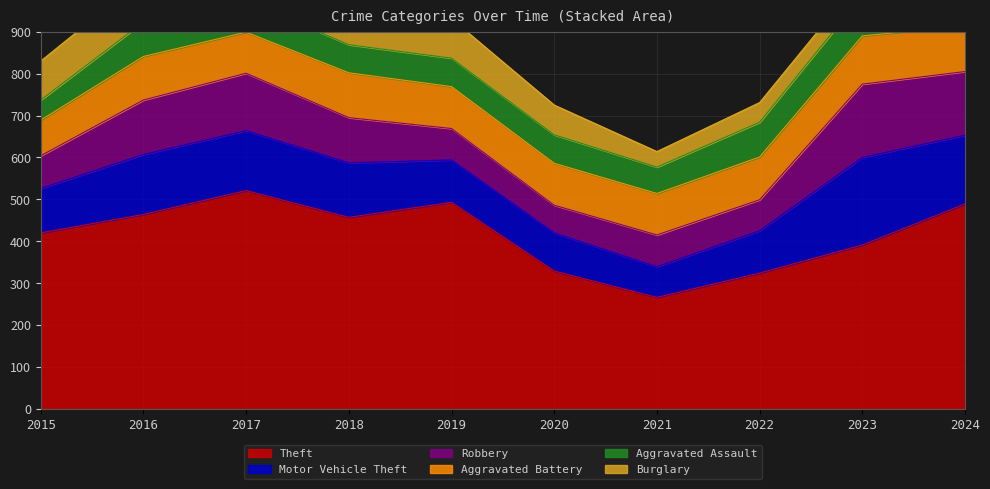

Reading right to left, extract all data points from this chart.

Theft: 2024=489	2023=391	2022=324	2021=266	2020=329	2019=493	2018=457	2017=521	2016=464	2015=420
Motor Vehicle Theft: 2024=164	2023=209	2022=101	2021=73	2020=91	2019=101	2018=130	2017=143	2016=143	2015=106
Robbery: 2024=152	2023=175	2022=74	2021=76	2020=66	2019=75	2018=108	2017=137	2016=130	2015=78
Aggravated Battery: 2024=109	2023=115	2022=102	2021=99	2020=100	2019=100	2018=107	2017=98	2016=104	2015=85
Aggravated Assault: 2024=105	2023=96	2022=83	2021=63	2020=68	2019=68	2018=67	2017=76	2016=82	2015=48
Burglary: 2024=19	2023=45	2022=47	2021=37	2020=71	2019=94	2018=90	2017=119	2016=105	2015=93